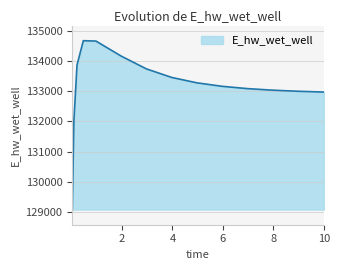

What is the smallest value displayed?

129083.7